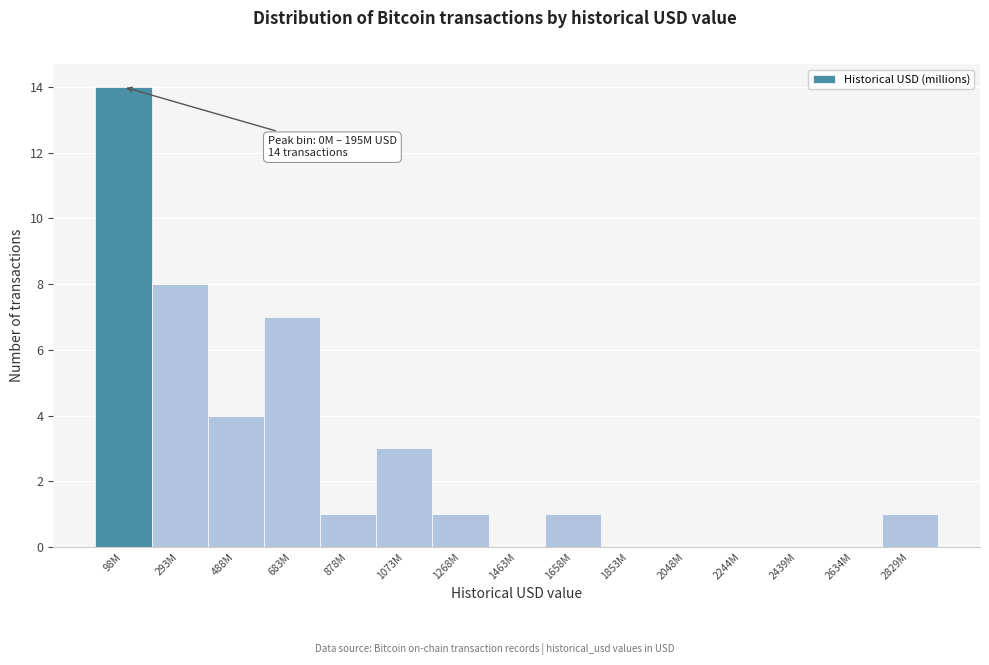

Reading left to right, extract all data points from this chart.

98M=14	293M=8	488M=4	683M=7	878M=1	1073M=3	1268M=1	1463M=0	1658M=1	1853M=0	2048M=0	2244M=0	2439M=0	2634M=0	2829M=1